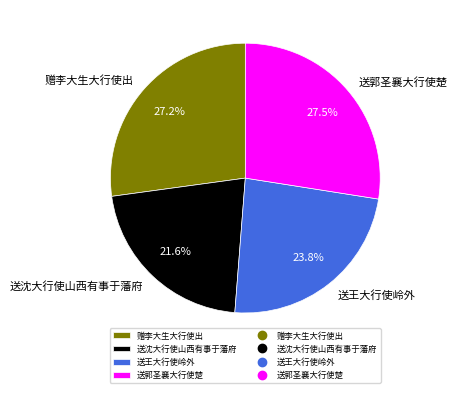

Which category has the smallest portion of the pie?

送沈大行使山西有事于藩府